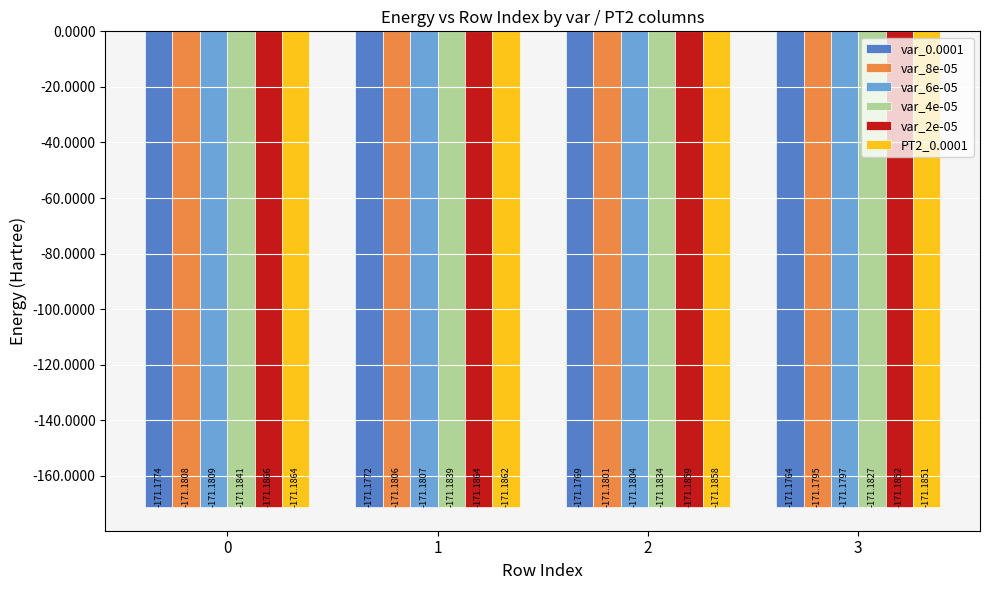

Does the chart contain any negative values?

Yes